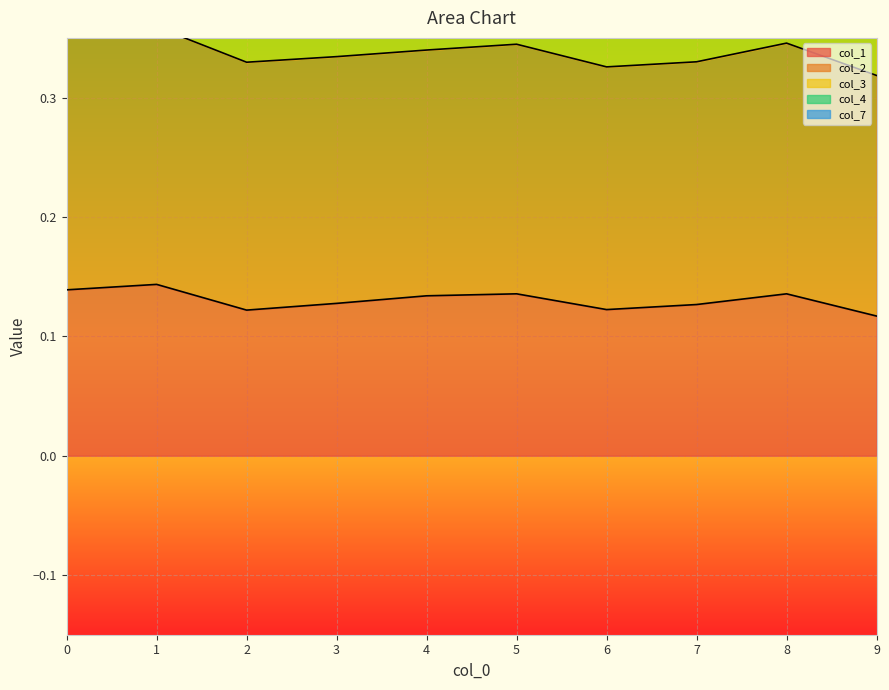

True or false: col_1 has a value of 0.2 at 1.

False